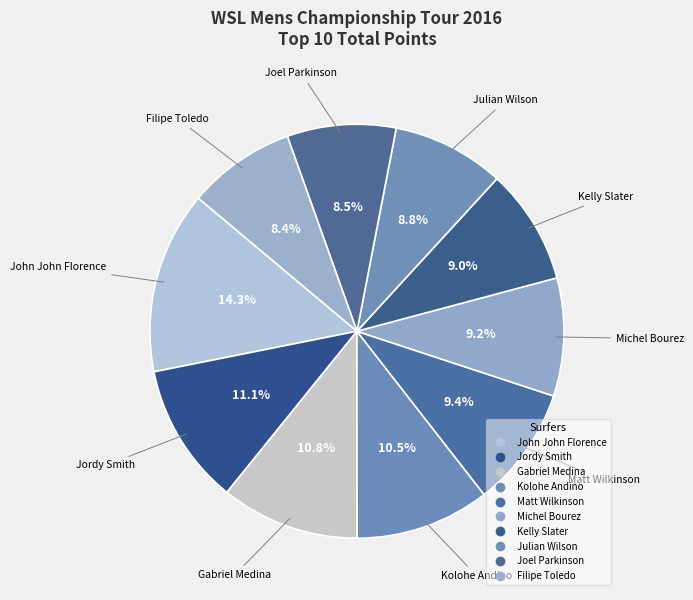

Is the sum of Julian Wilson and Kolohe Andino greater than half?

No